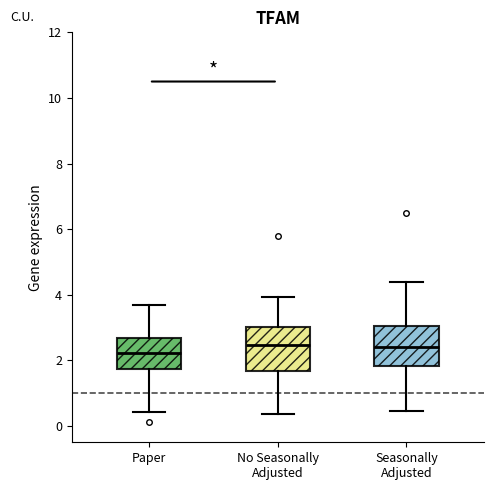

Reading left to right, transcribe this box plot: for each box, give where its median line is, the range the box spans, and where its two whiskers end, as read against the y-axis. The values are not printed on the chart, so give them approximately, as read against the axis.

Paper: median 2.2, box 1.8 to 2.6, whiskers 0.4 to 3.6
No Seasonally Adjusted: median 2.4, box 1.6 to 3.0, whiskers 0.4 to 4.0
Seasonally Adjusted: median 2.4, box 1.8 to 3.0, whiskers 0.4 to 4.4